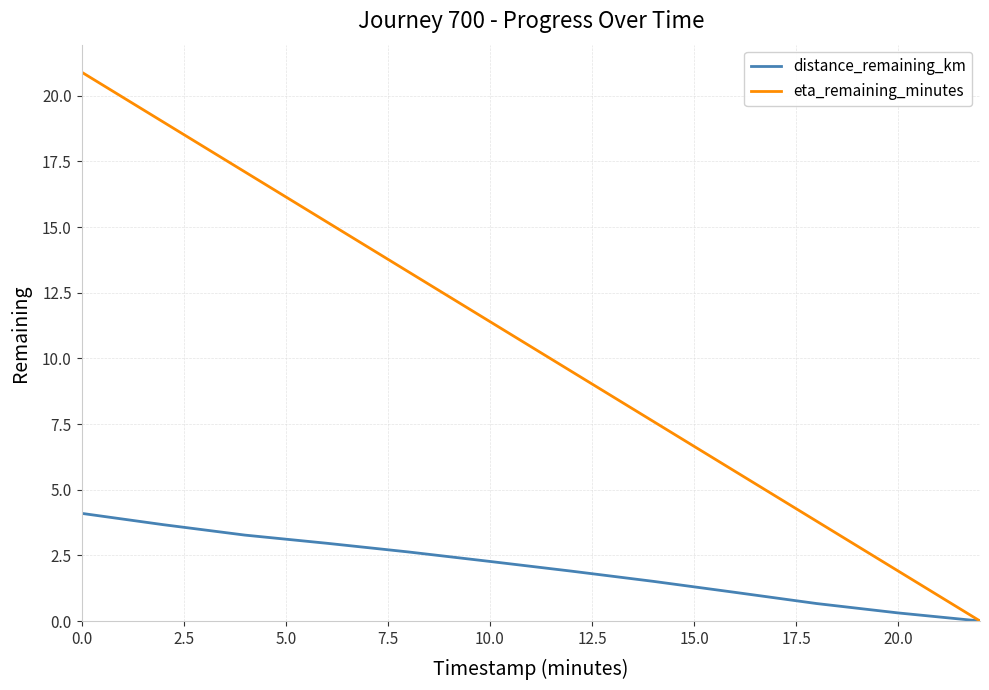

List the series in order of their overall mean, highest first.

eta_remaining_minutes, distance_remaining_km